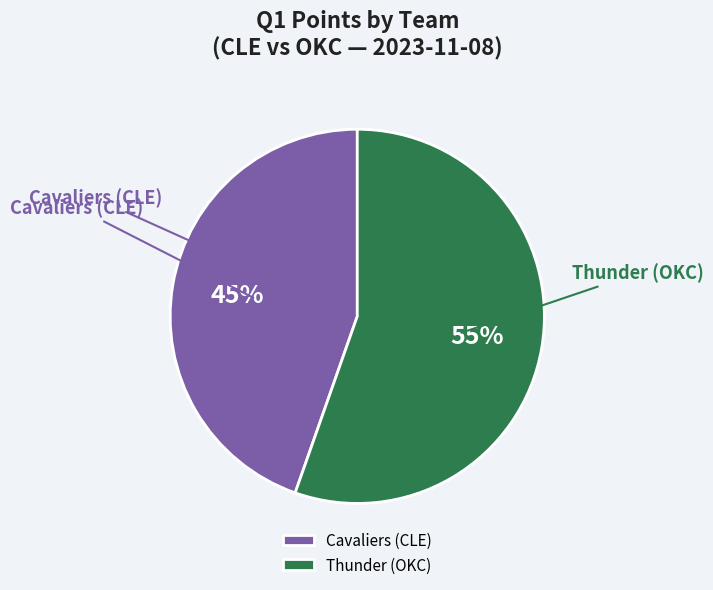

What is the largest slice in the pie chart?

Thunder (OKC)